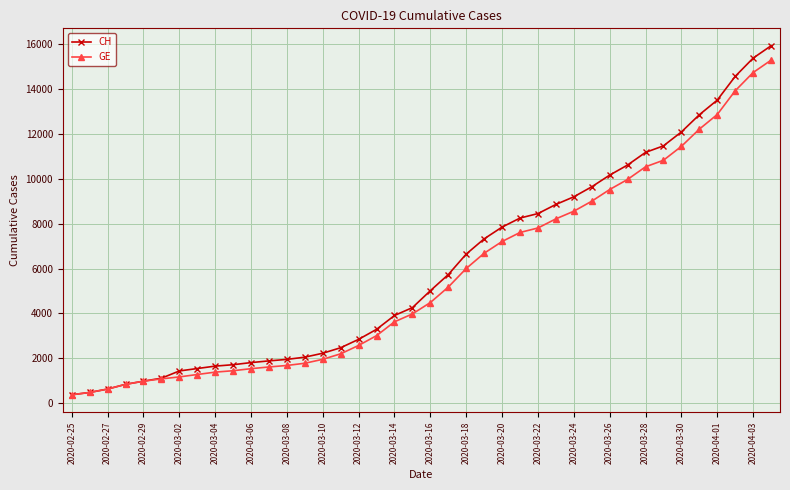

Which series has the widest spread of values?

CH